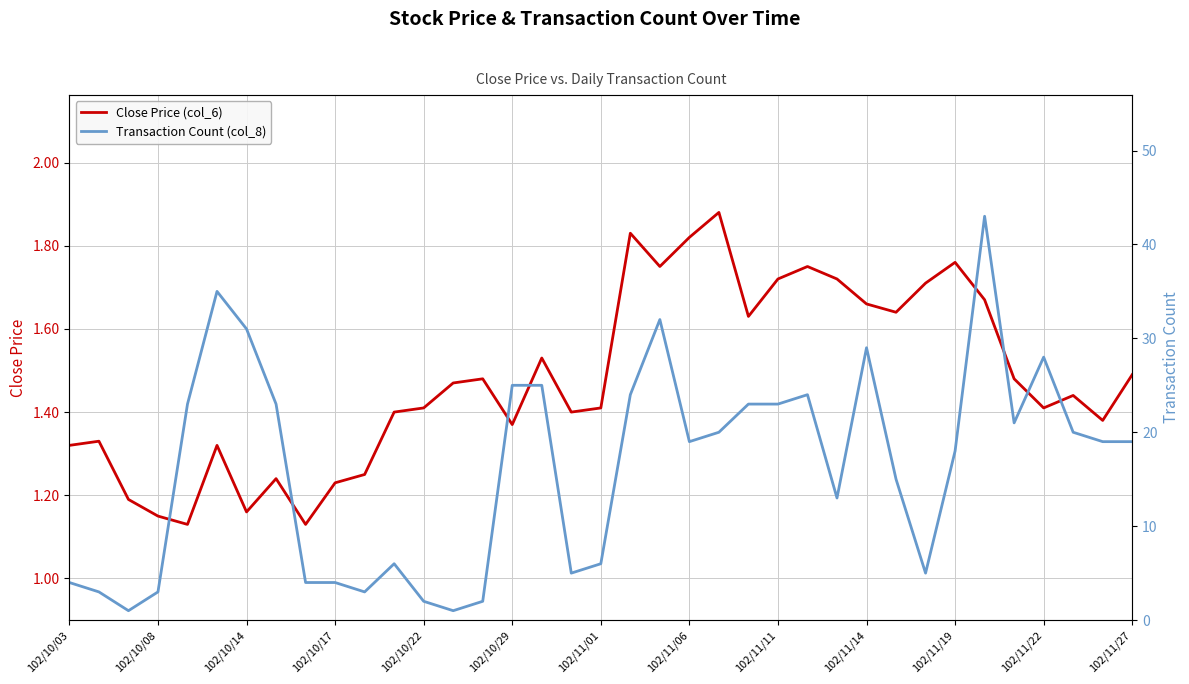

How many categories are shown in the chart?

37